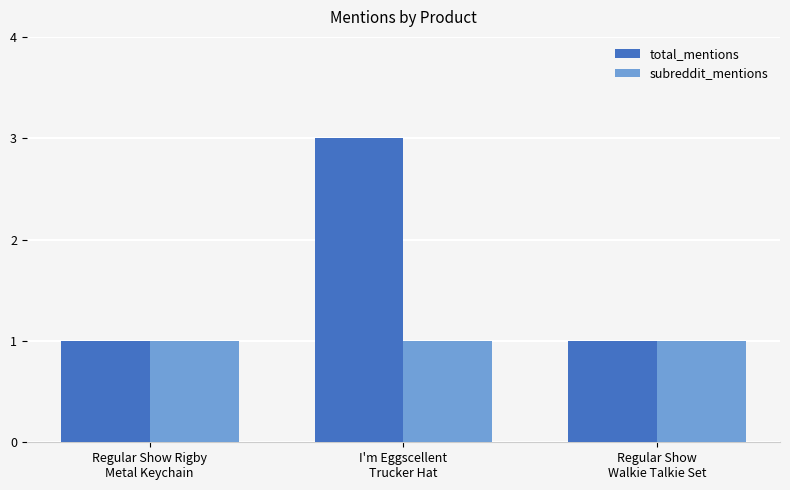

At I'm Eggscellent
Trucker Hat, list the series in order from smallest to largest.

subreddit_mentions, total_mentions